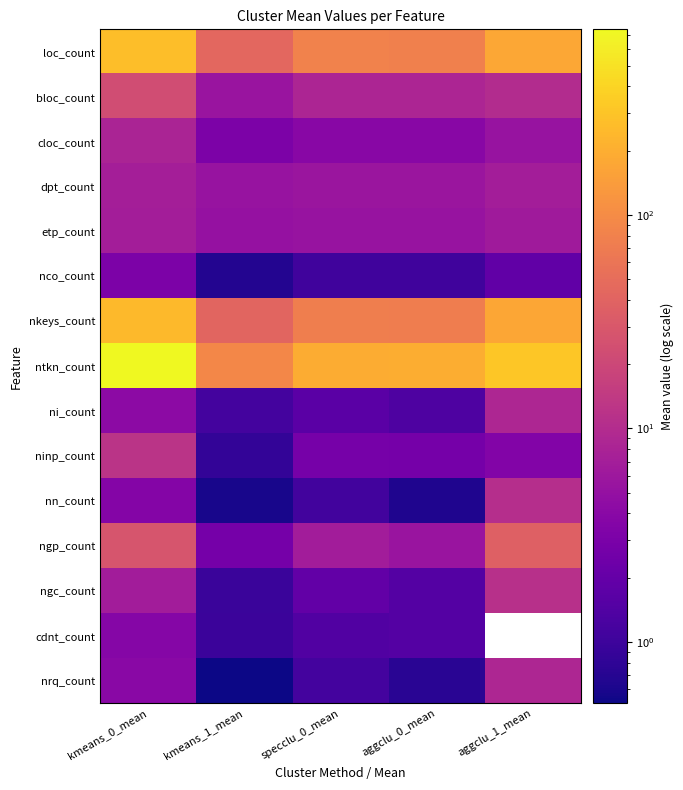

What is the spread (max minus min) of values at kmeans_0_mean?

737.3